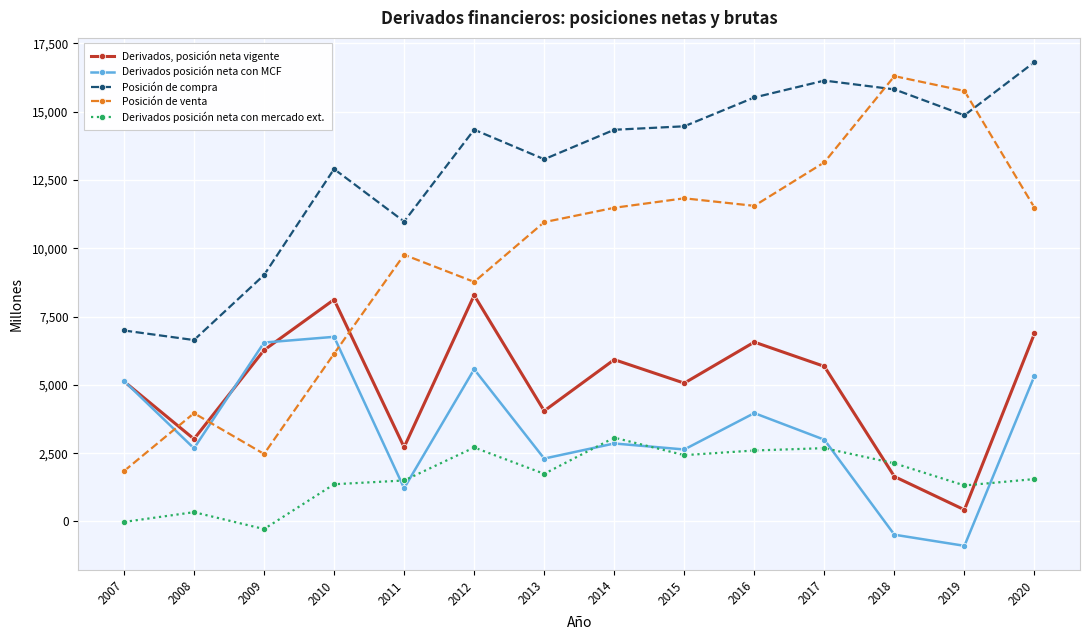

True or false: Derivados posición neta con MCF and Posición de compra cross at least once.

False